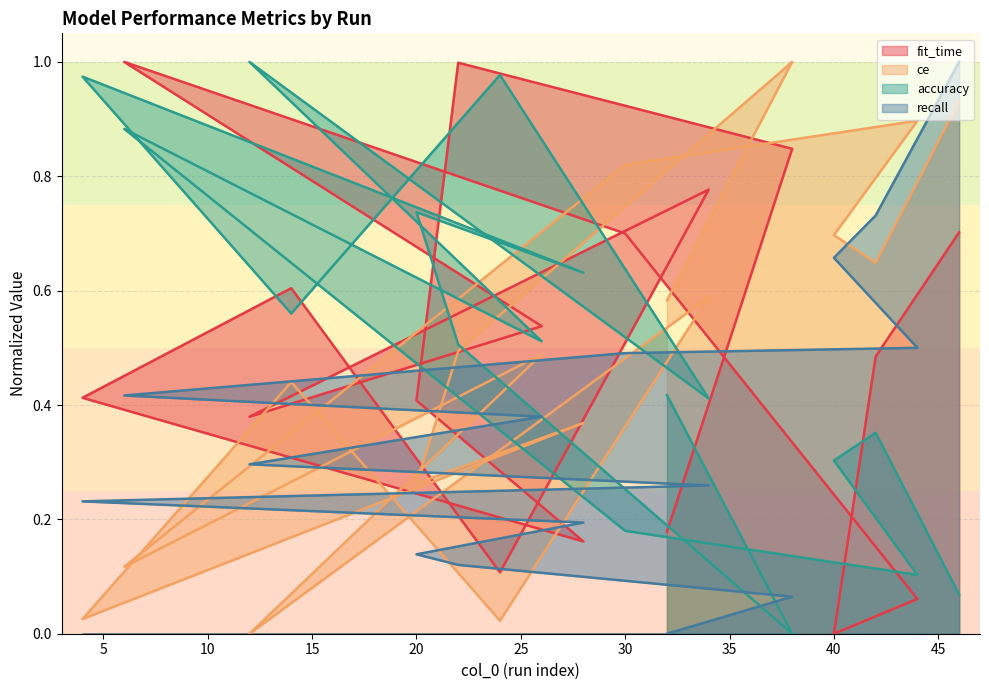

Which series has the widest spread of values?

fit_time